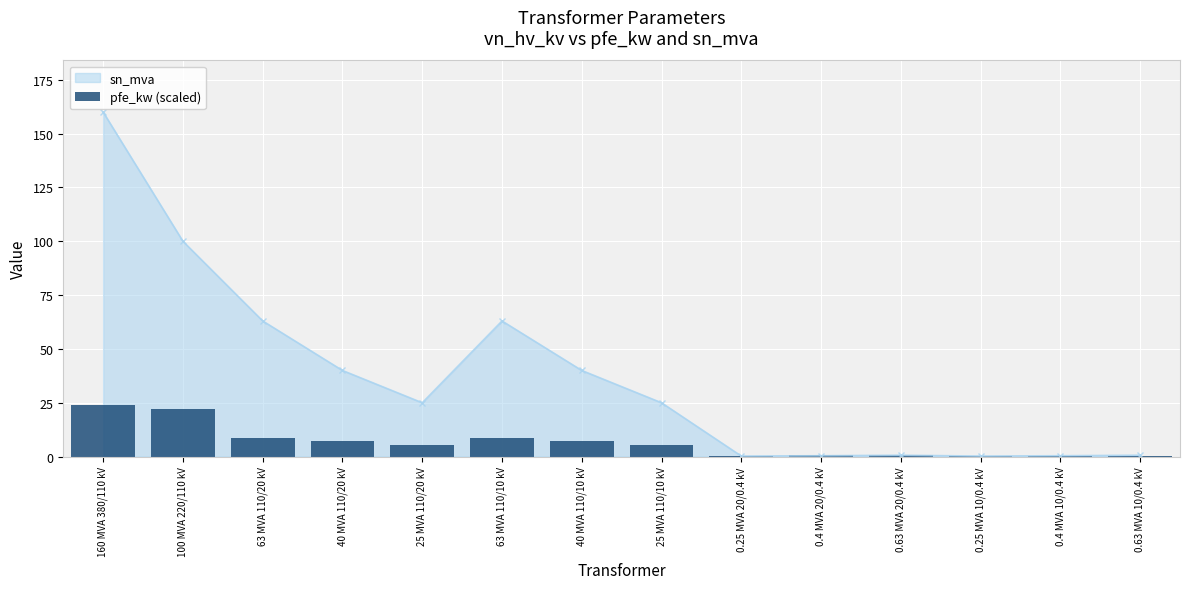

What is the average value?

6.6